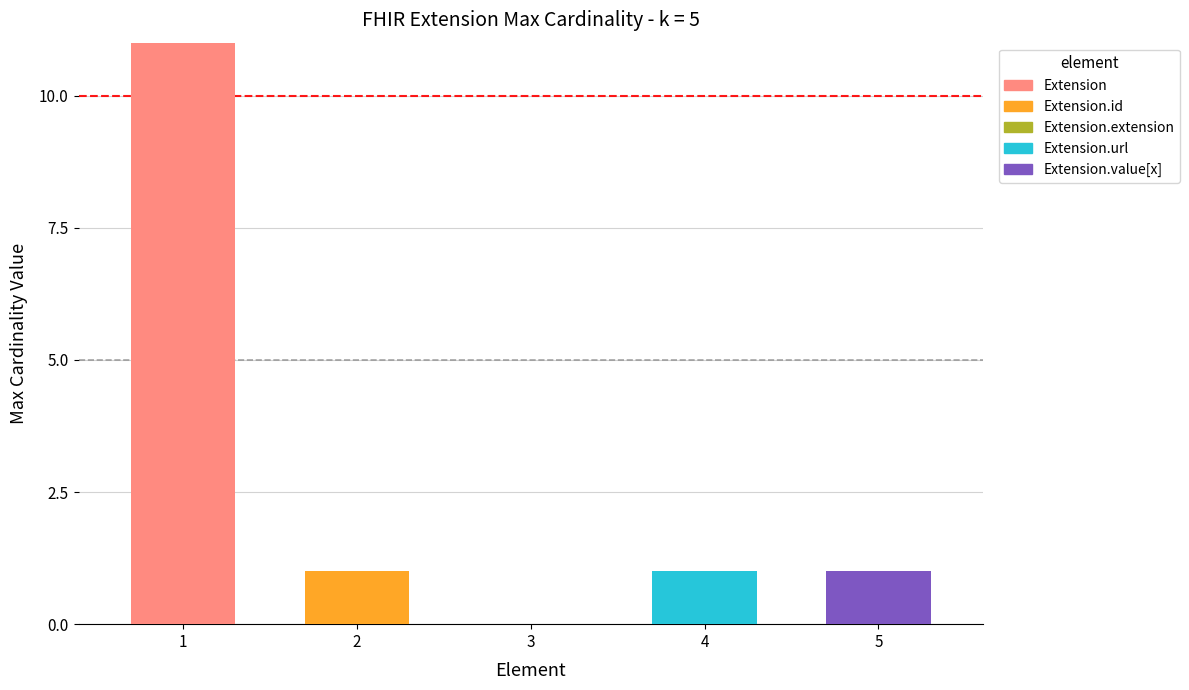

Are the bars horizontal?

No